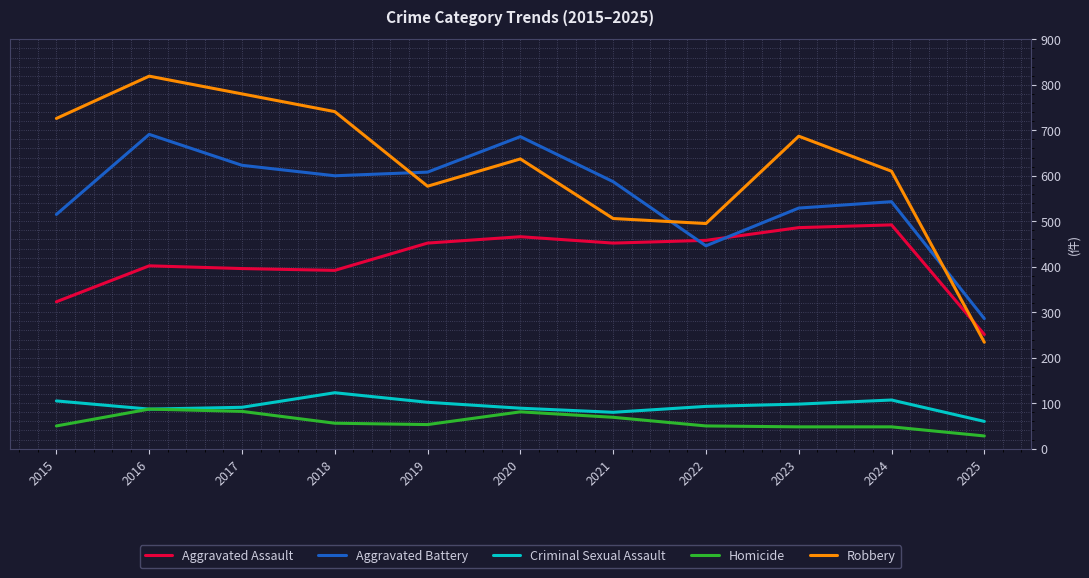

What is the difference between the Homicide values at 2015 and 2025?

22